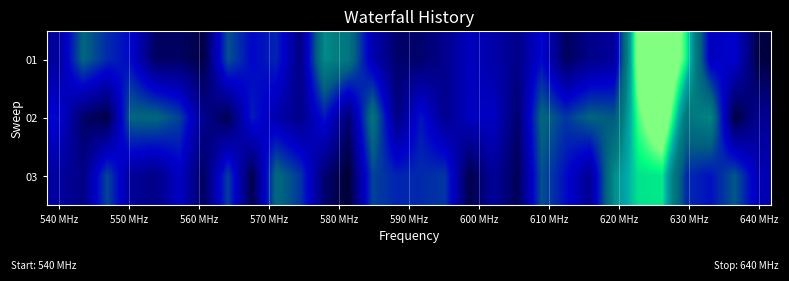

Count the number of categories in the chart.

30